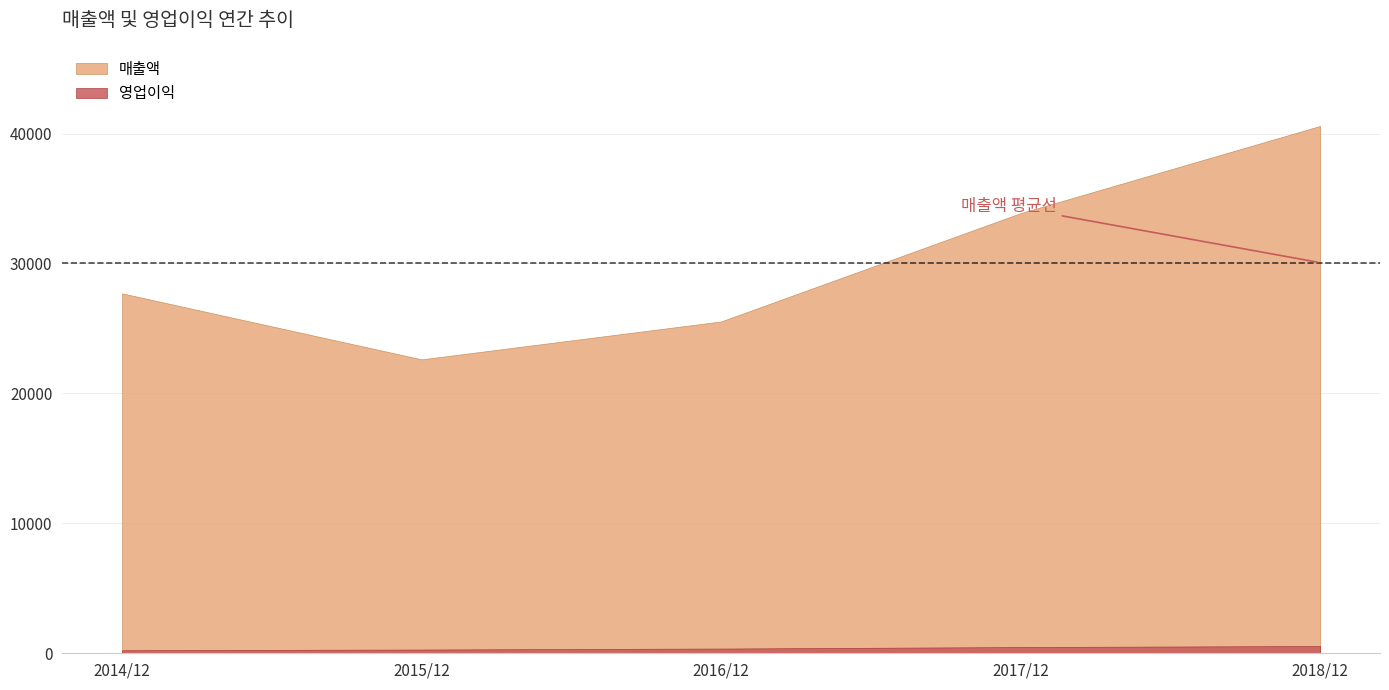

What are all the series names shown in the legend?

매출액, 영업이익